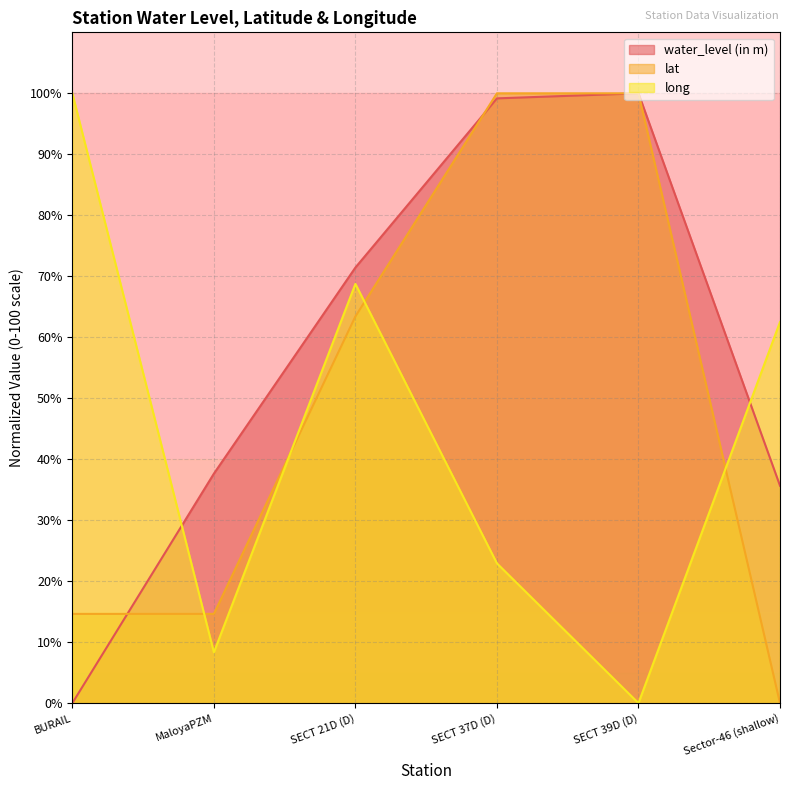

What are all the series names shown in the legend?

water_level (in m), lat, long